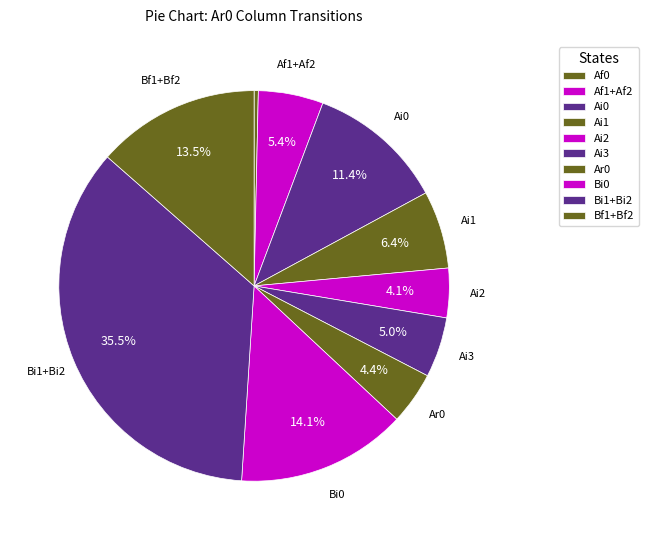

Is there a majority slice in this chart?

No